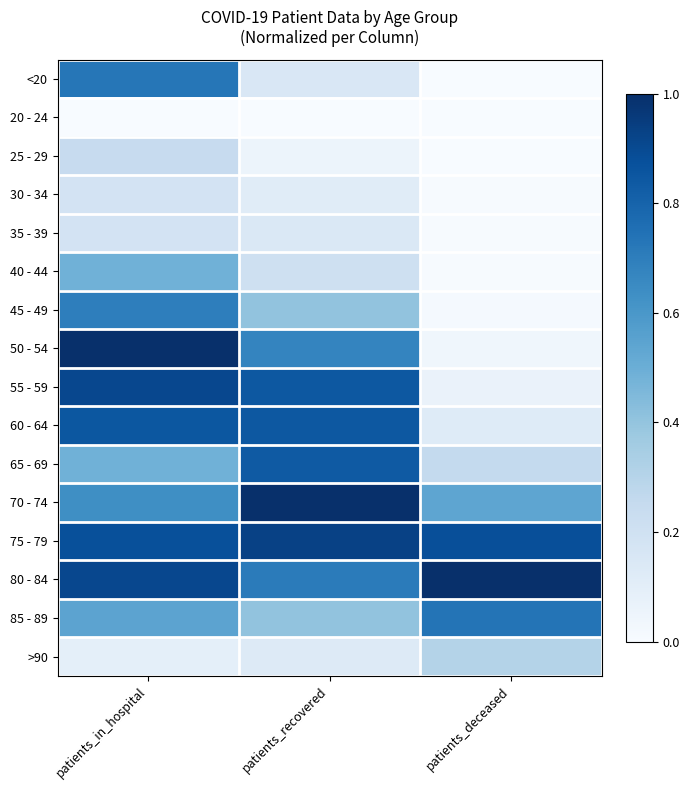

Reading left to right, transcribe all the data shown in this chart.

<20: patients_in_hospital=0.7	patients_recovered=0.1	patients_deceased=0.0
20 - 24: patients_in_hospital=0.0	patients_recovered=0.0	patients_deceased=0.0
25 - 29: patients_in_hospital=0.2	patients_recovered=0.1	patients_deceased=0.0
30 - 34: patients_in_hospital=0.2	patients_recovered=0.1	patients_deceased=0.0
35 - 39: patients_in_hospital=0.2	patients_recovered=0.1	patients_deceased=0.0
40 - 44: patients_in_hospital=0.5	patients_recovered=0.2	patients_deceased=0.0
45 - 49: patients_in_hospital=0.7	patients_recovered=0.4	patients_deceased=0.0
50 - 54: patients_in_hospital=1.0	patients_recovered=0.7	patients_deceased=0.0
55 - 59: patients_in_hospital=0.9	patients_recovered=0.8	patients_deceased=0.1
60 - 64: patients_in_hospital=0.8	patients_recovered=0.8	patients_deceased=0.1
65 - 69: patients_in_hospital=0.5	patients_recovered=0.8	patients_deceased=0.3
70 - 74: patients_in_hospital=0.6	patients_recovered=1.0	patients_deceased=0.5
75 - 79: patients_in_hospital=0.9	patients_recovered=0.9	patients_deceased=0.9
80 - 84: patients_in_hospital=0.9	patients_recovered=0.7	patients_deceased=1.0
85 - 89: patients_in_hospital=0.5	patients_recovered=0.4	patients_deceased=0.7
>90: patients_in_hospital=0.1	patients_recovered=0.1	patients_deceased=0.3